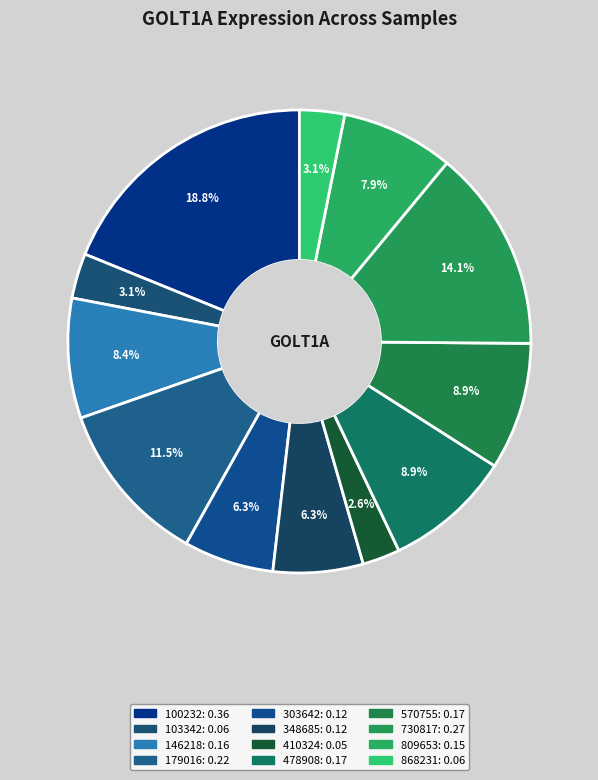

Does 730817 represent more than half of the total?

No